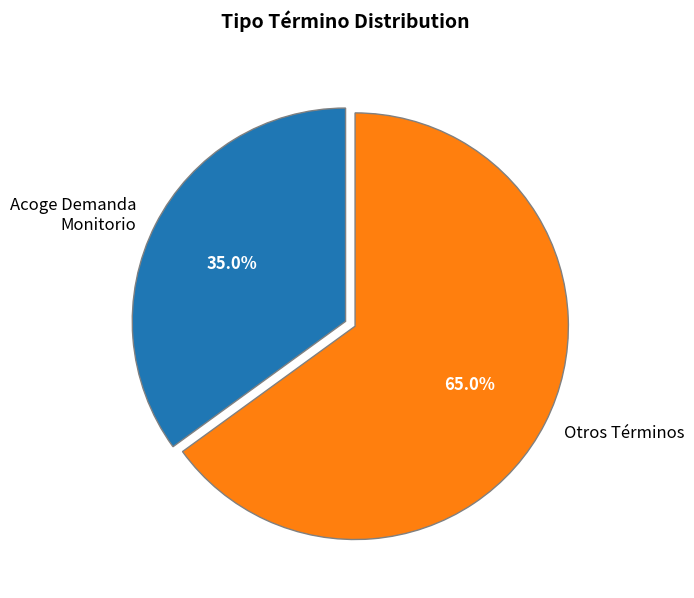

To the nearest percent, what is the average slice percentage?

50%